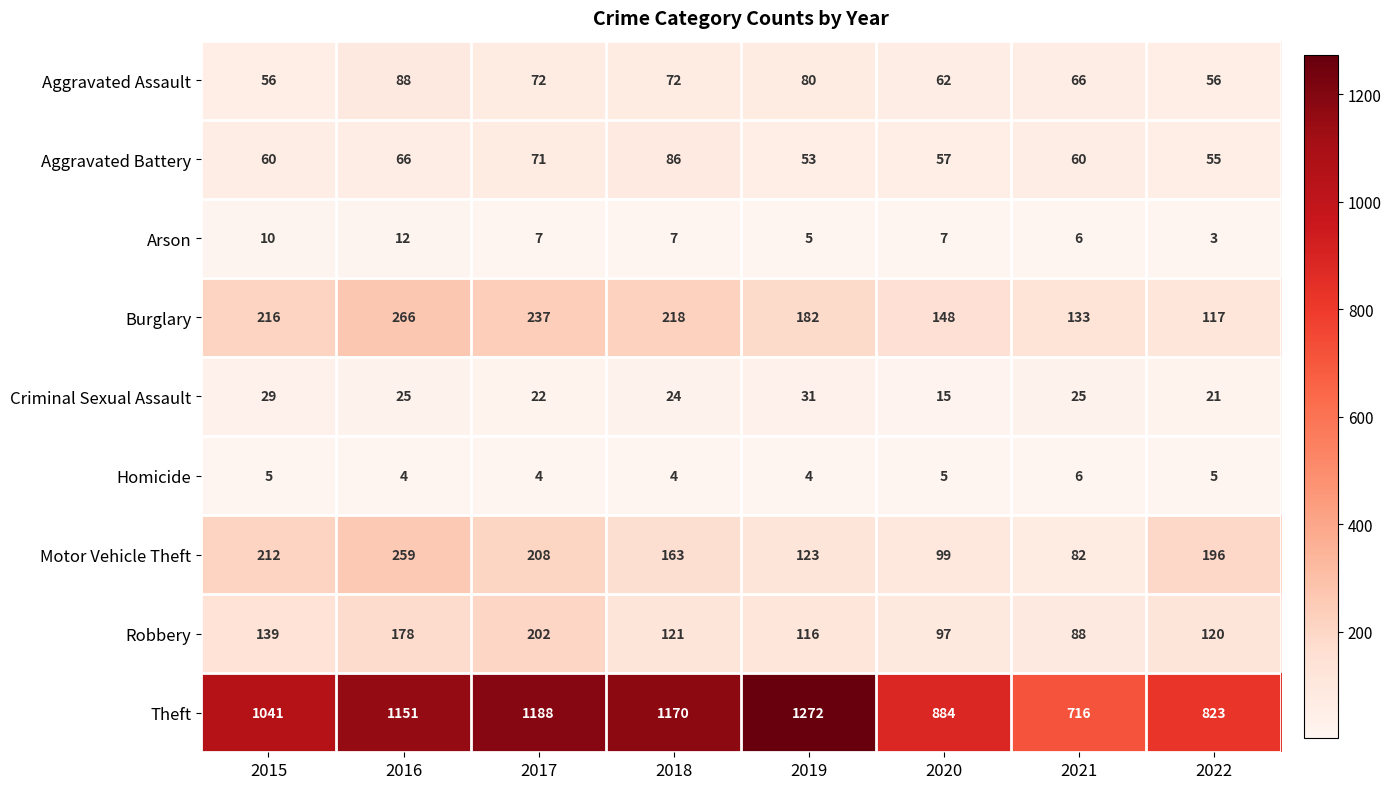

Between 2015 and 2022, which series saw the biggest shift?

Theft